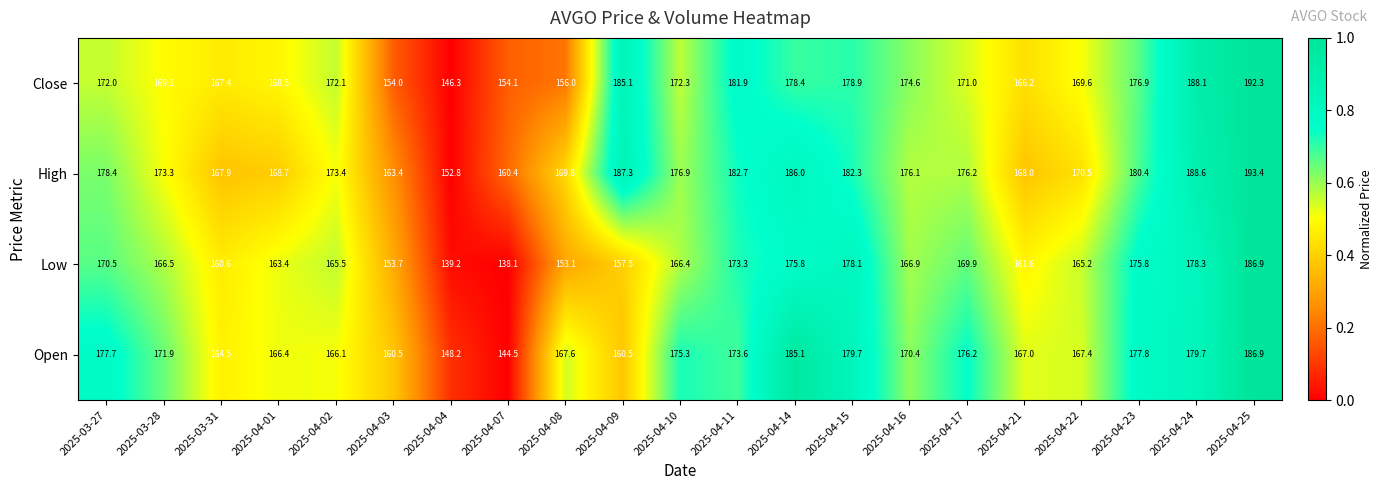

At which label is Low closest to 162?

2025-04-21